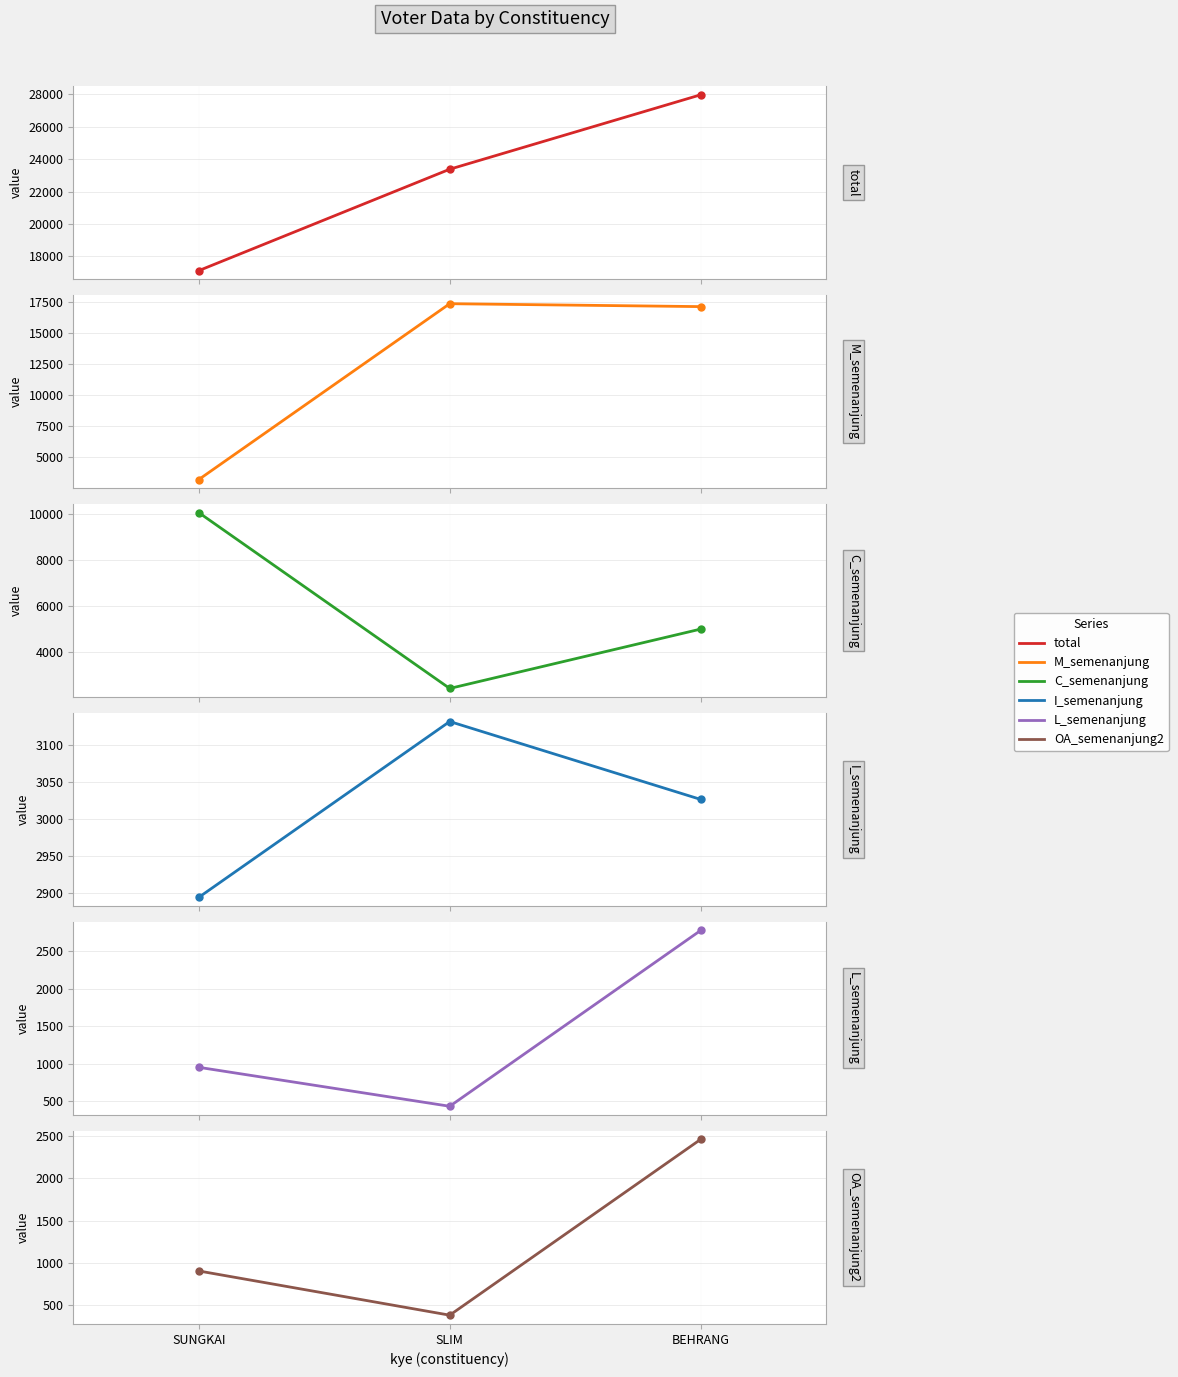

The total series shows 30192 at SUNGKAI. True or false?

False